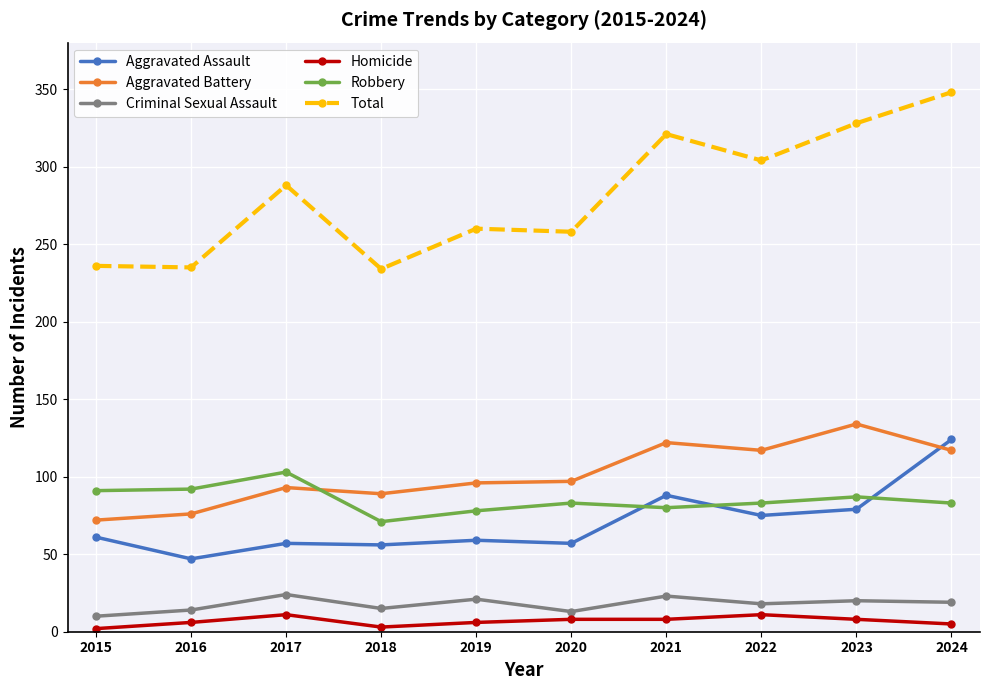

Where is the first local maximum for Criminal Sexual Assault?

2017